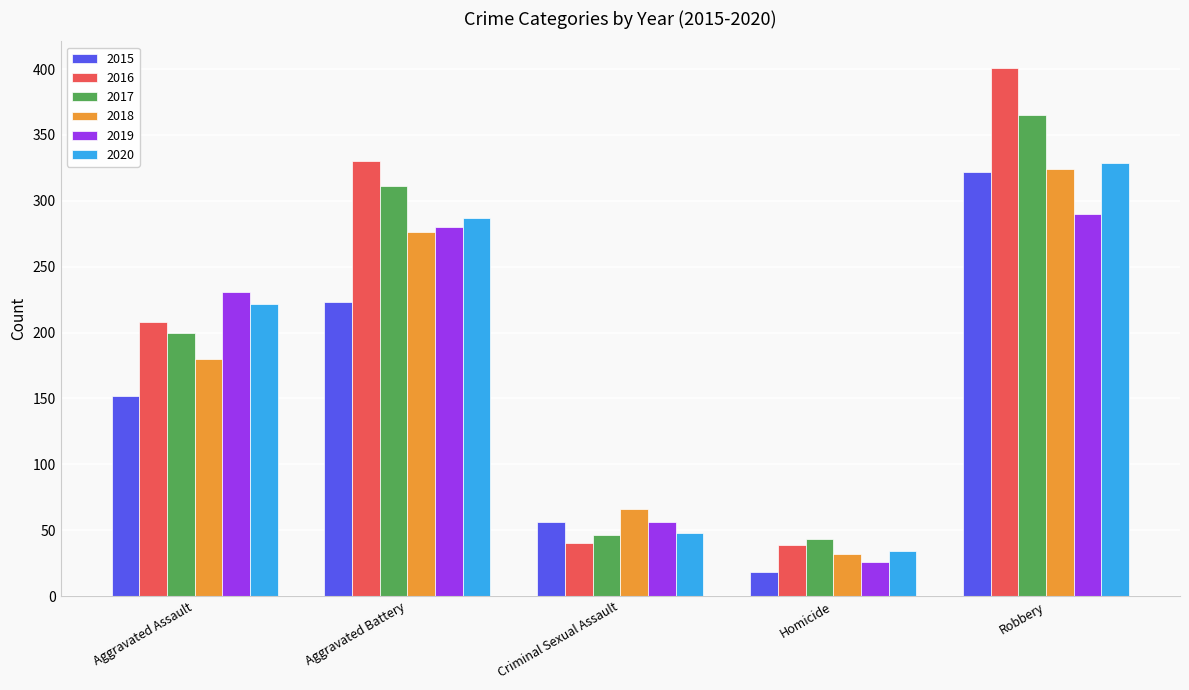

What is the maximum value shown in the chart?

401